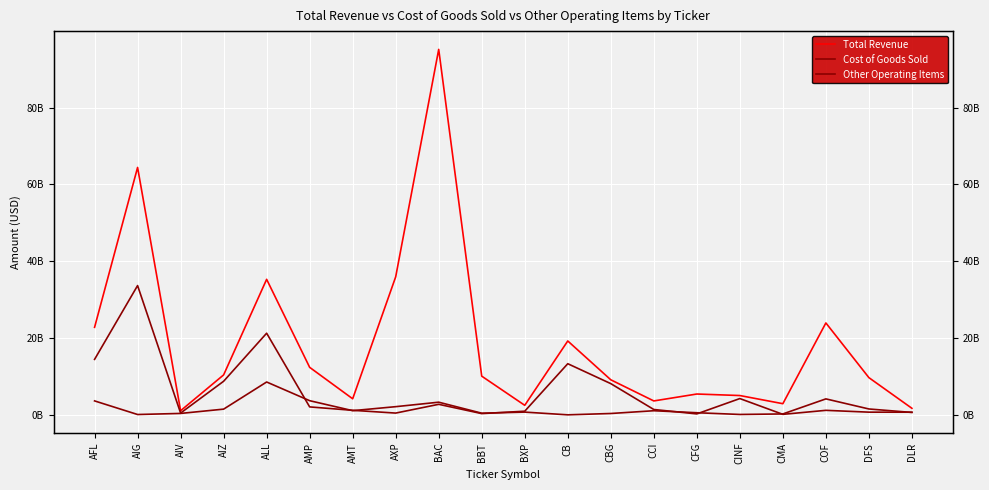

What is the label of the 19th point from the left?

DFS